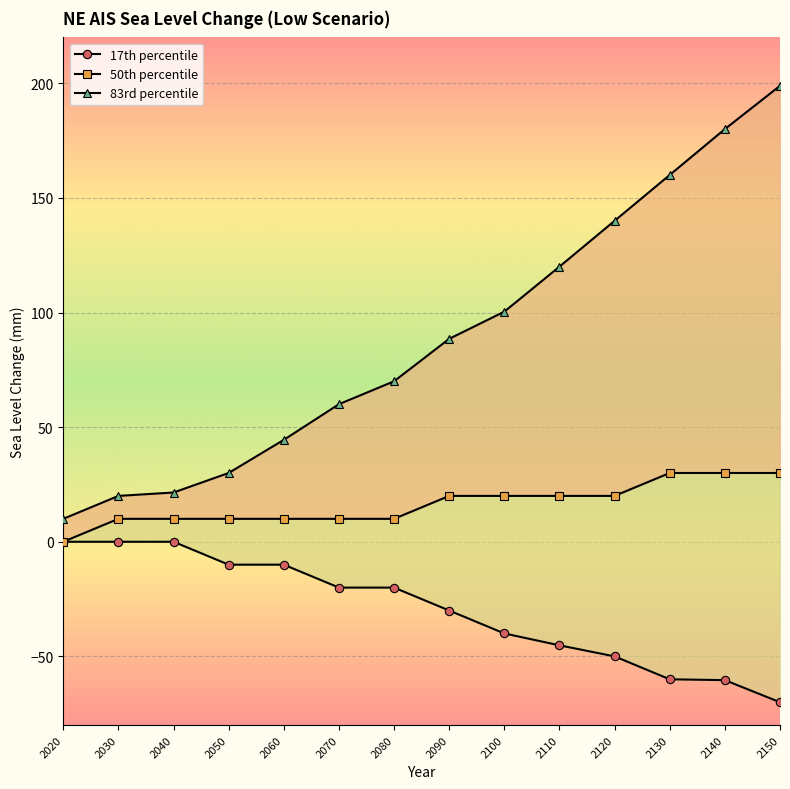

Rank the series by their maximum value, from highest to lowest.

83rd percentile, 50th percentile, 17th percentile